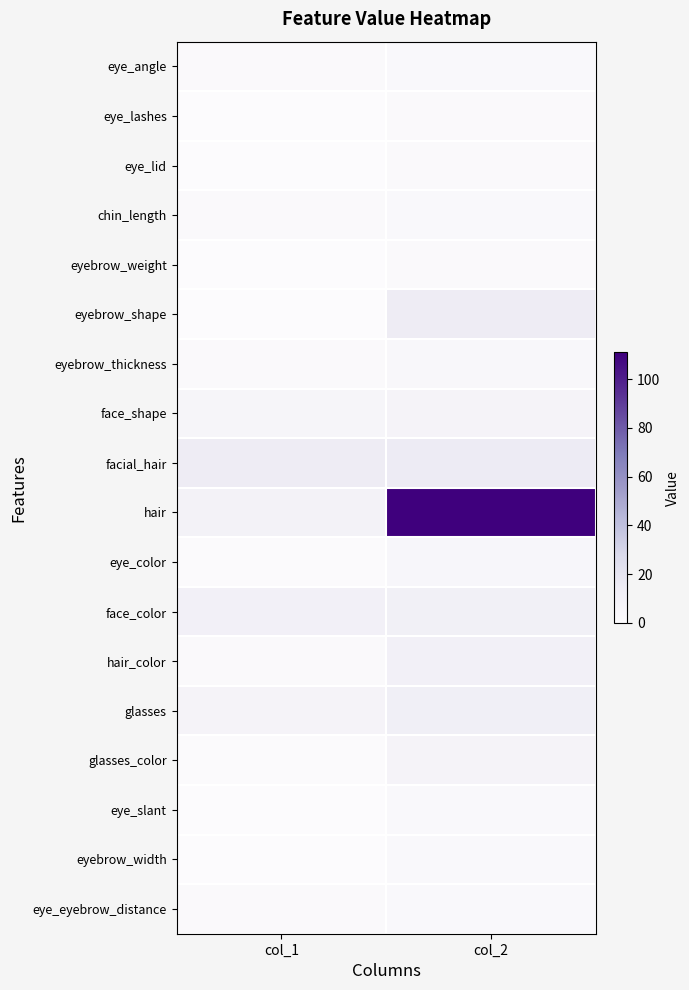

At which category does the chart reach its peak across all series?

col_2